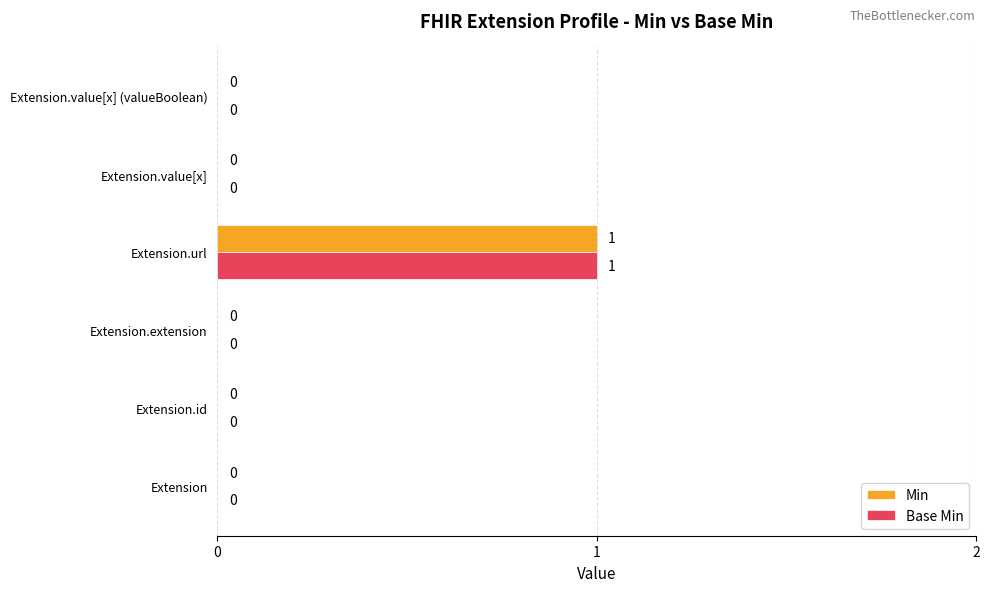

The Base Min series shows 1 at Extension. True or false?

False